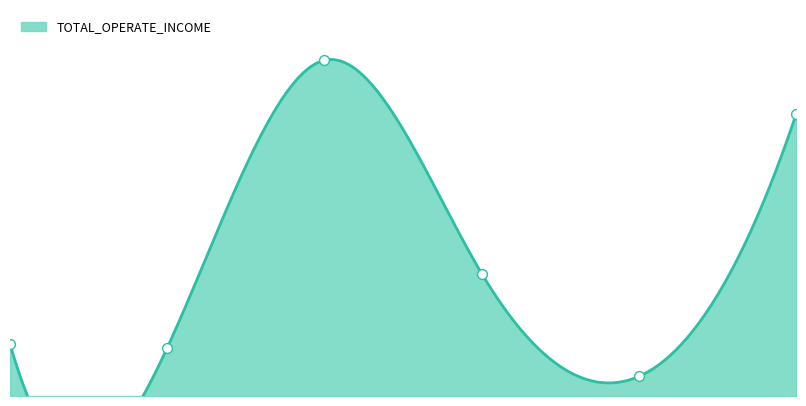

Between 2017Q4 and 2020Q2, which is larger?

2020Q2